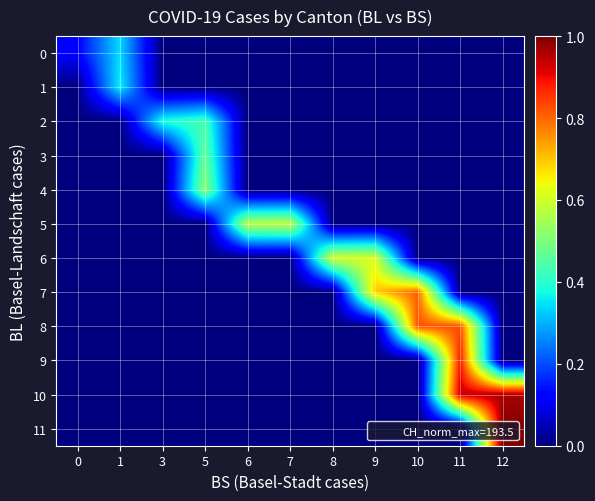

Rank the series at 10 from lowest to highest value.

row_0, row_1, row_2, row_3, row_4, row_5, row_6, row_9, row_10, row_11, row_7, row_8